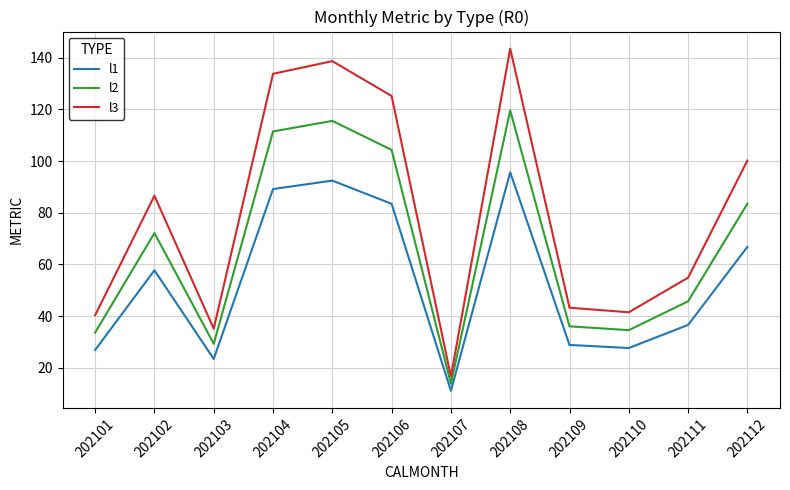

True or false: l3 has a value of 94.2 at 202111.

False